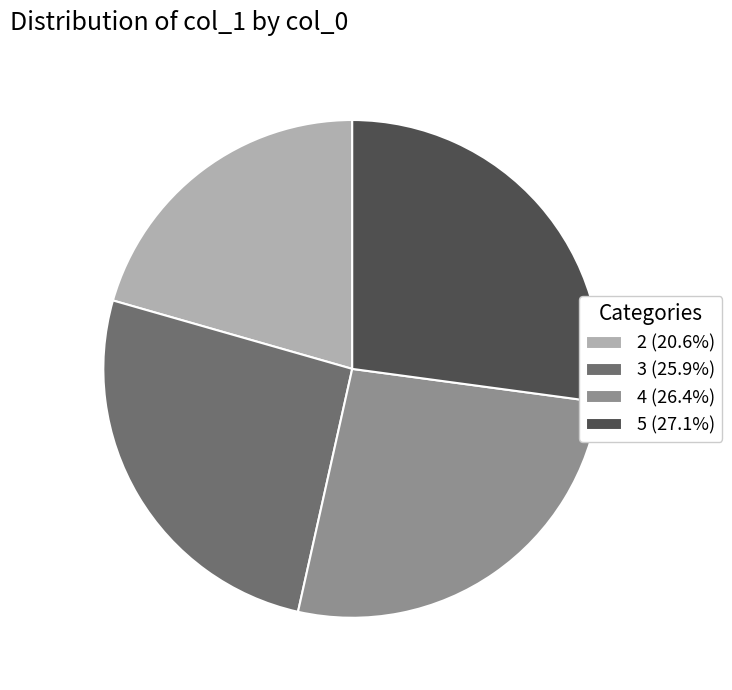

Which has a higher value, 5 or 4?

5